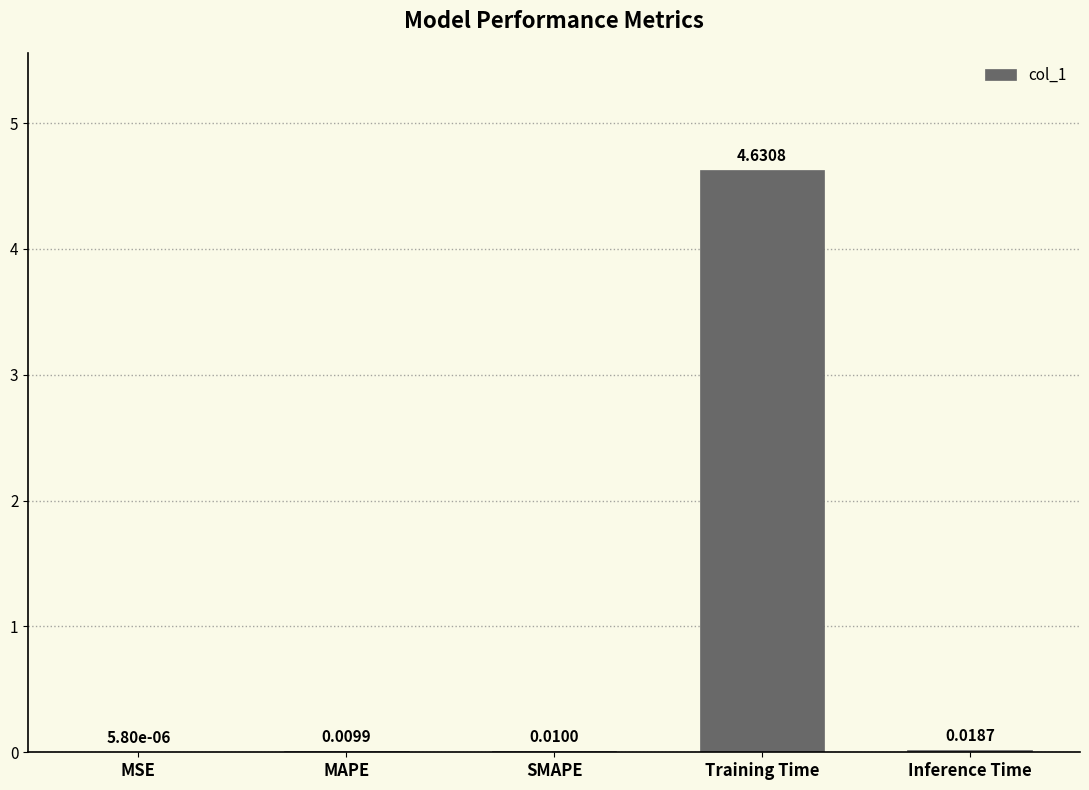

The value at Training Time is 7.2. True or false?

False